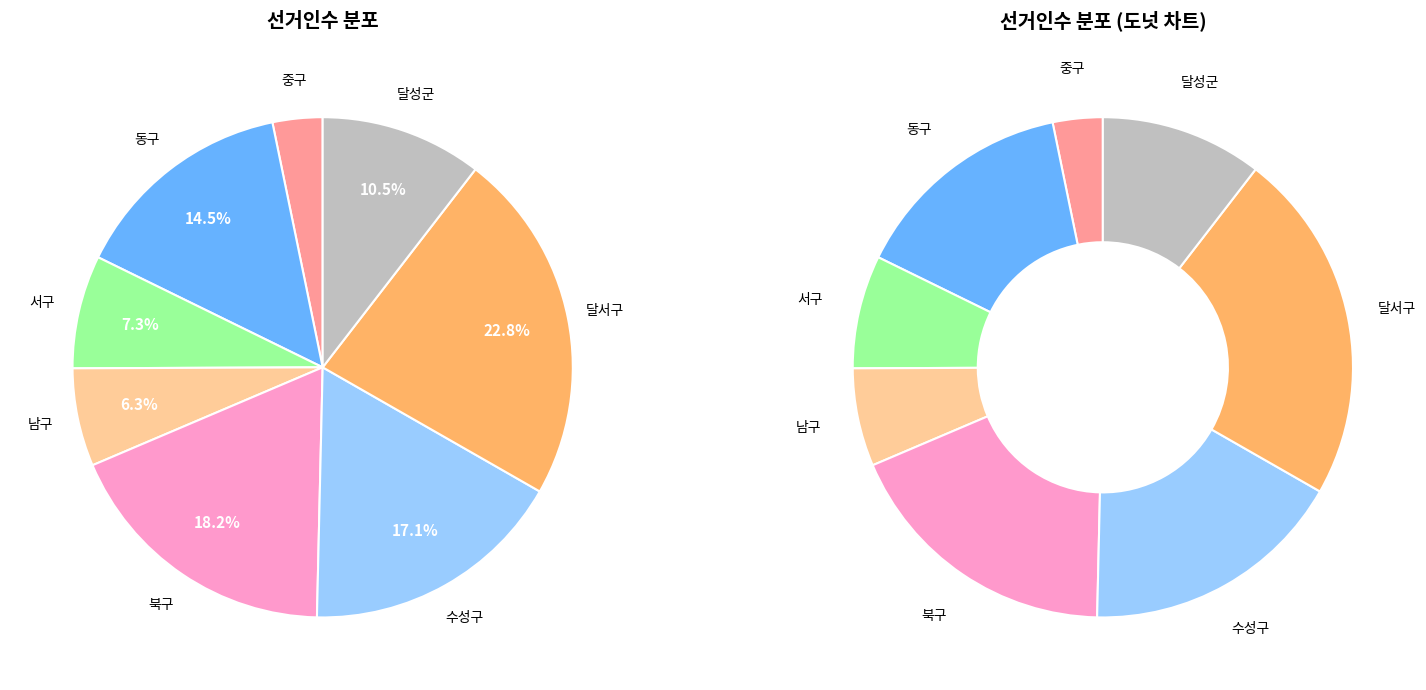

How many segments does this pie chart have?

8